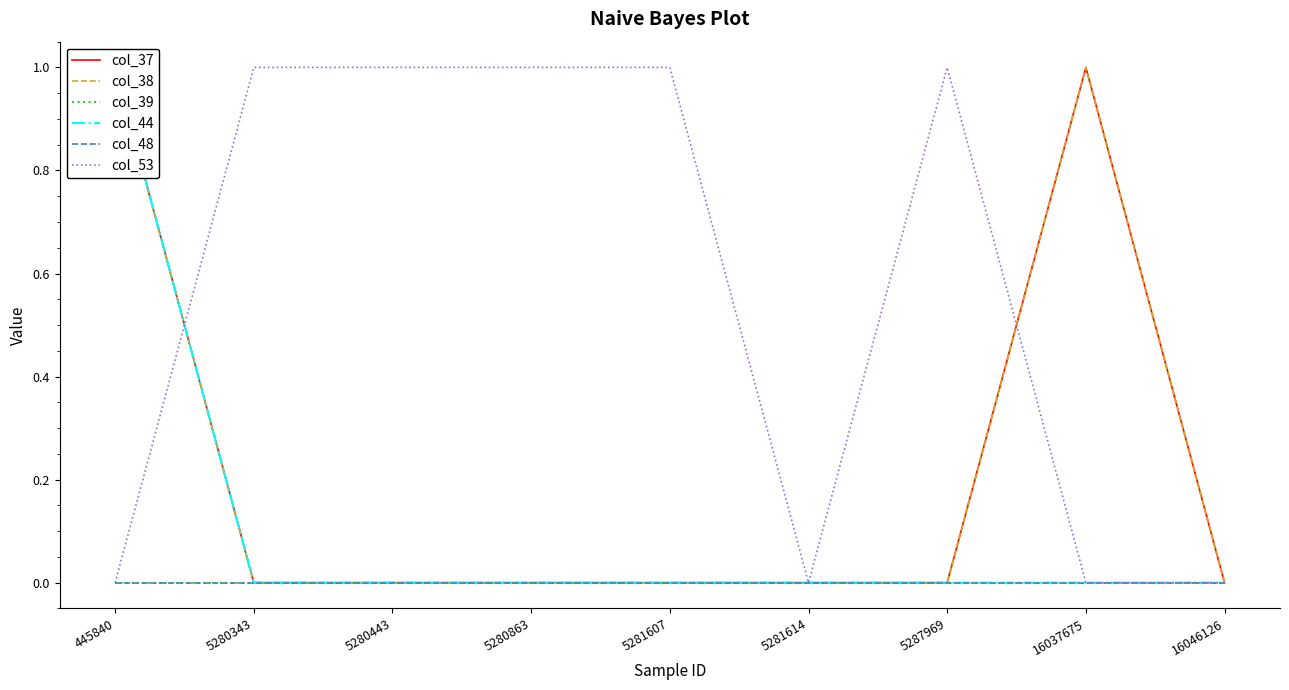

True or false: col_44 and col_39 intersect in this chart.

False